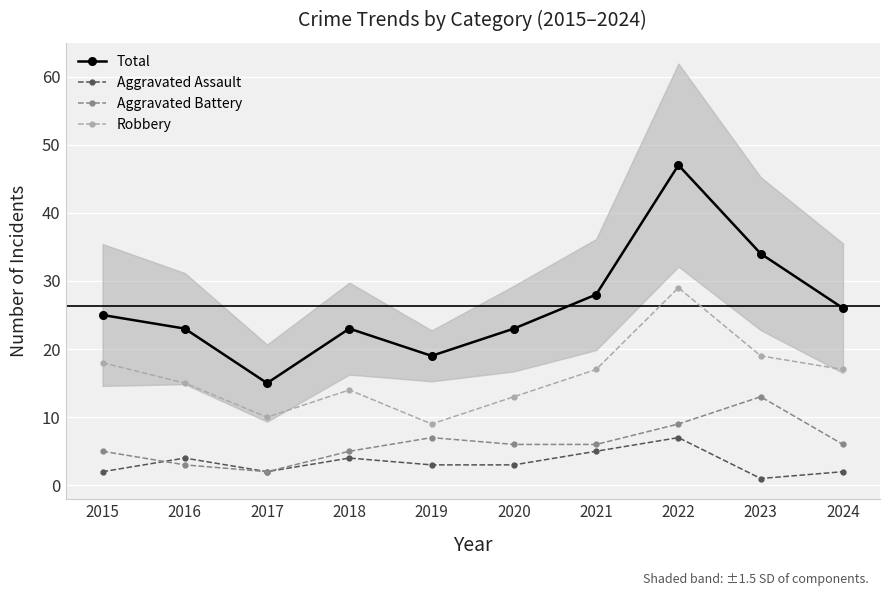

In Aggravated Battery, how many points are higher than both neighbors (excluding endpoints)?

2